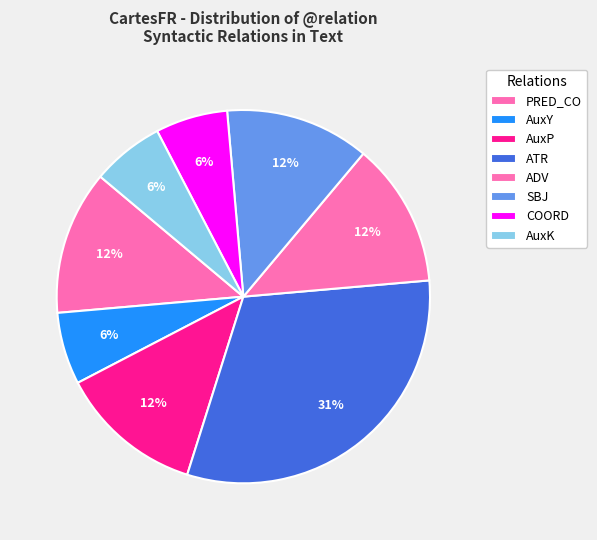

How many slices are in this pie chart?

8